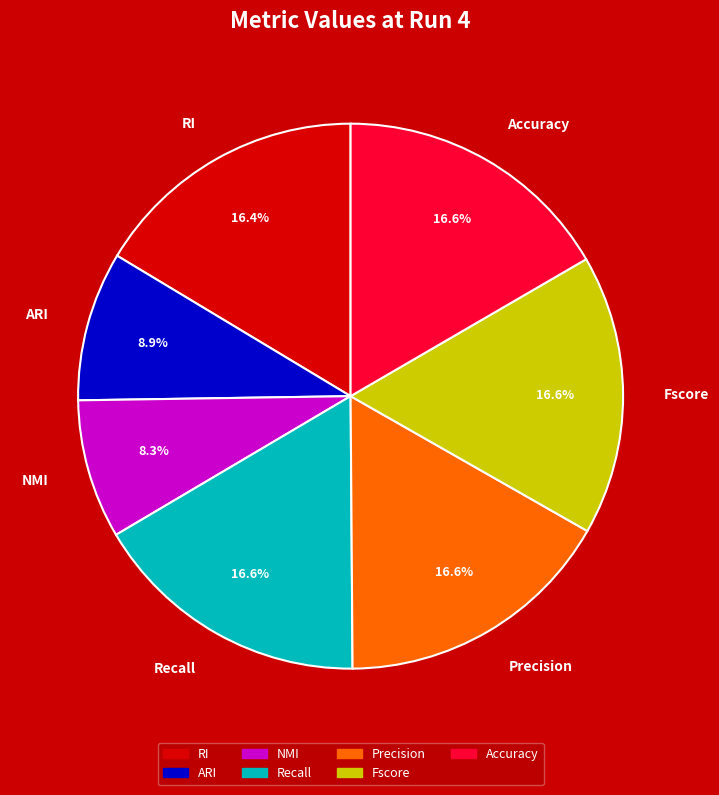

Which has a higher value, NMI or Fscore?

Fscore